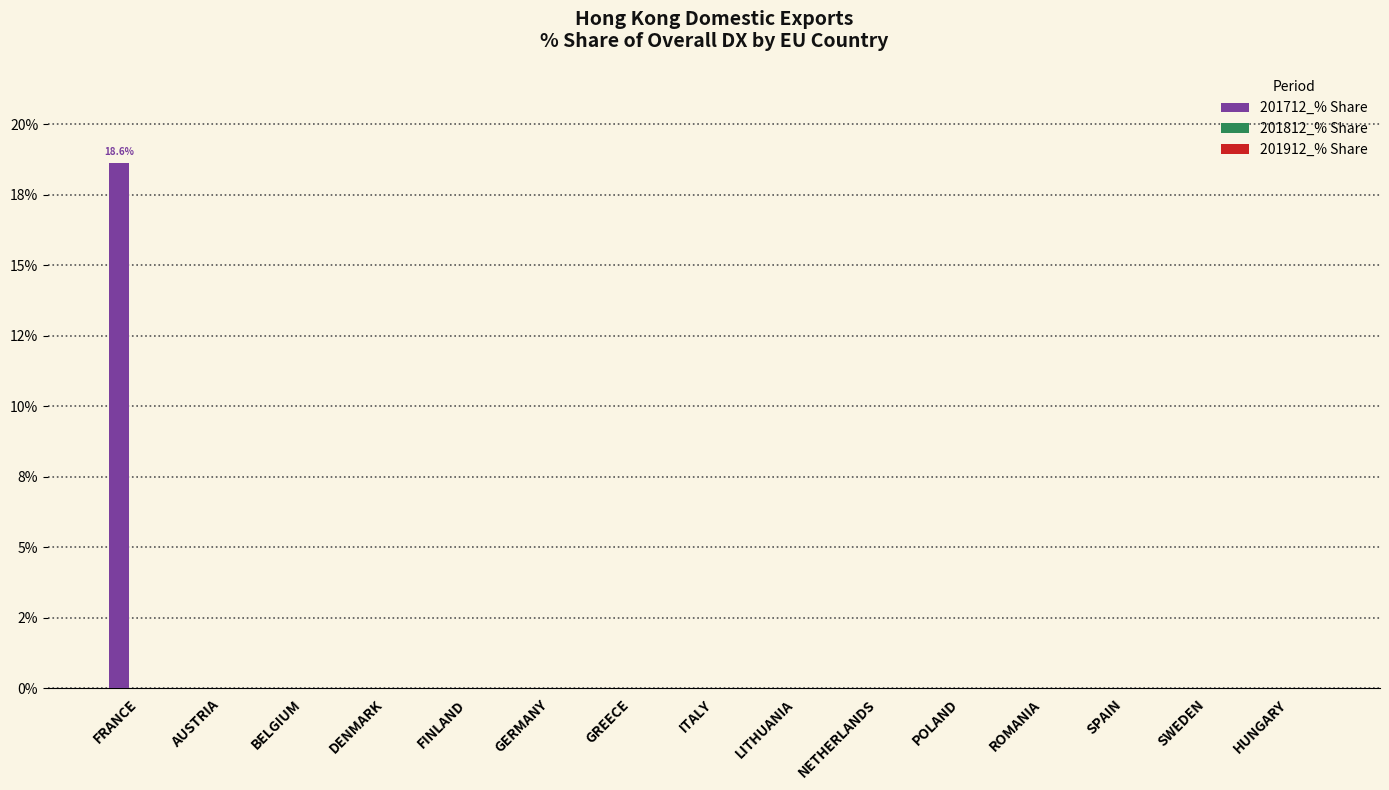

What is the maximum value shown in the chart?

18.6